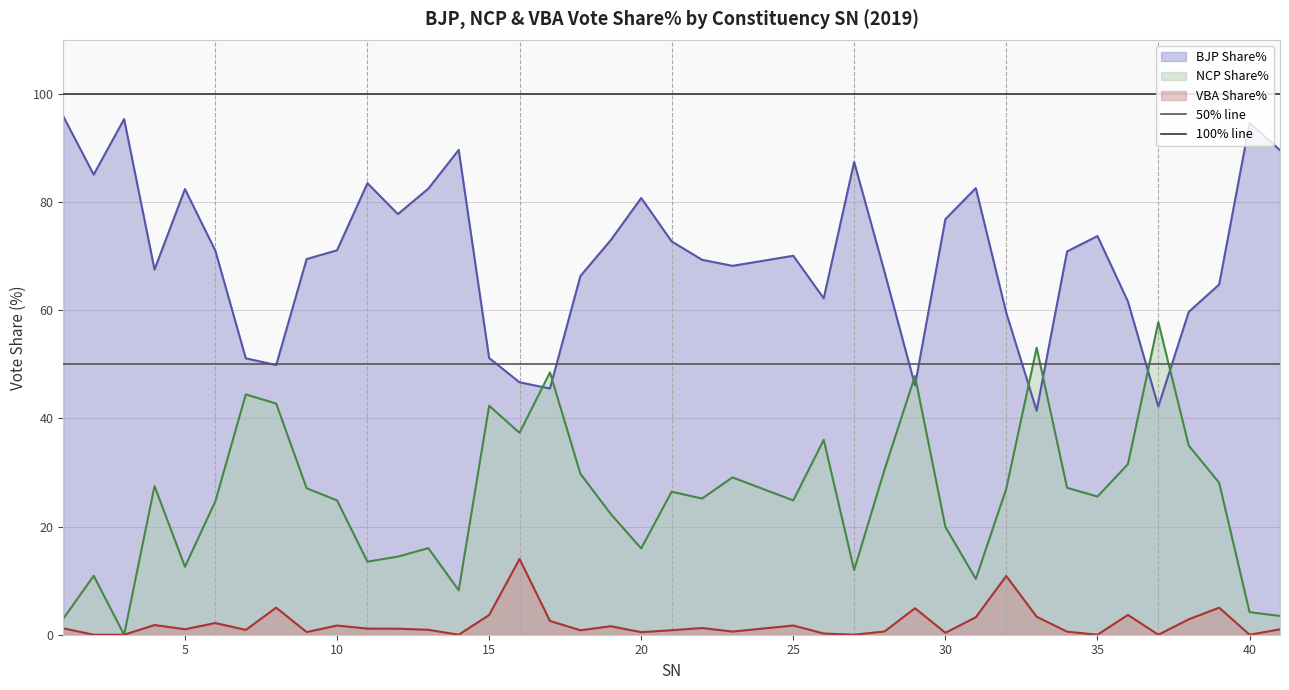

Is it true that VBA Share% equals 1.7 at 10?

True